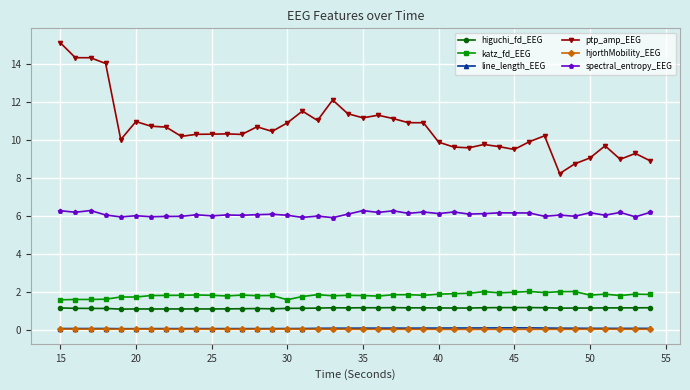

Which series has the largest range (max minus min)?

ptp_amp_EEG